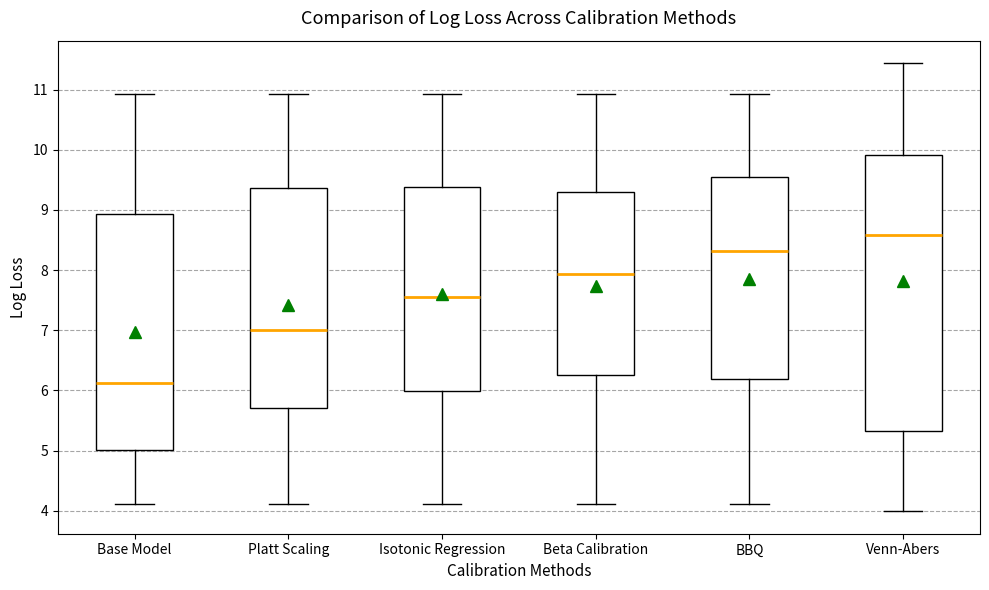

Where does the median line of the box for Base Model sit on the y-axis? The values are not printed on the chart, so give them approximately, as read against the axis.

6.1